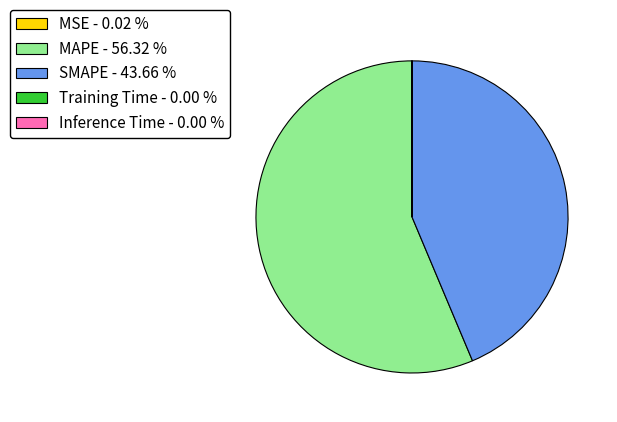

Is there a majority slice in this chart?

Yes